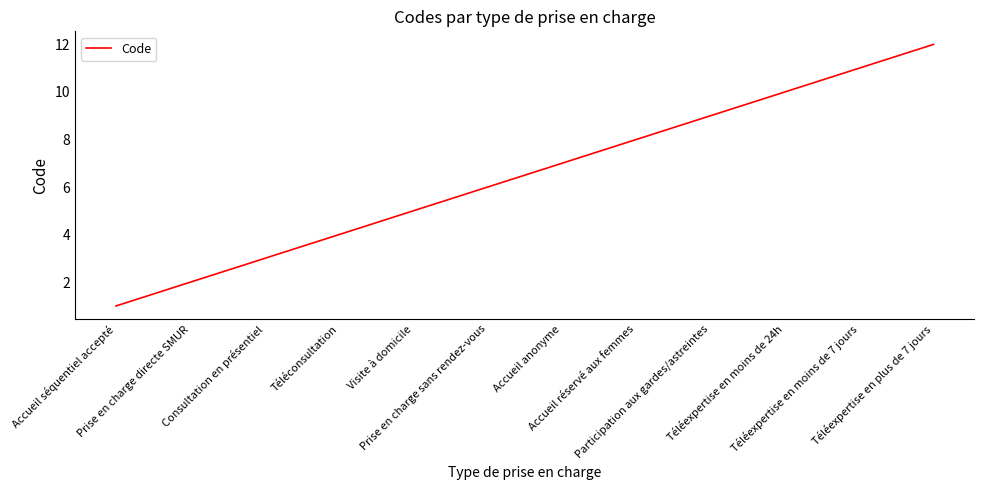

What position from the right is Accueil anonyme?

6